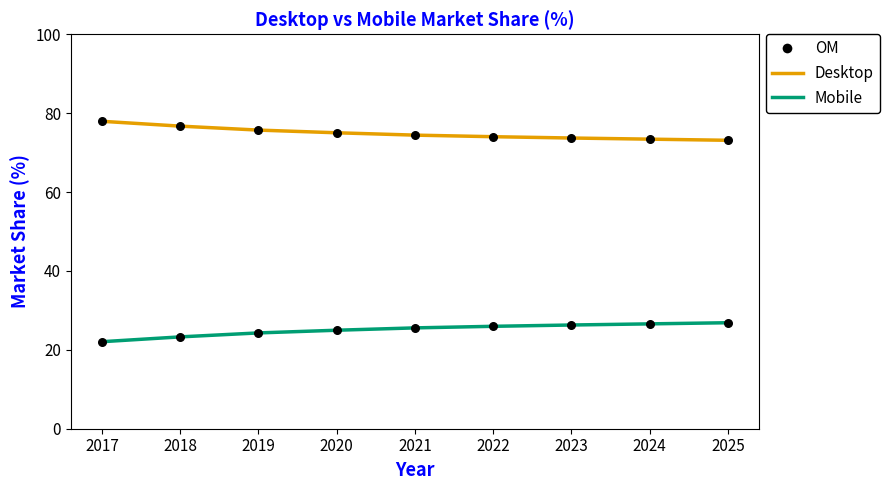

What is the total value across all series at 2019?

100.0